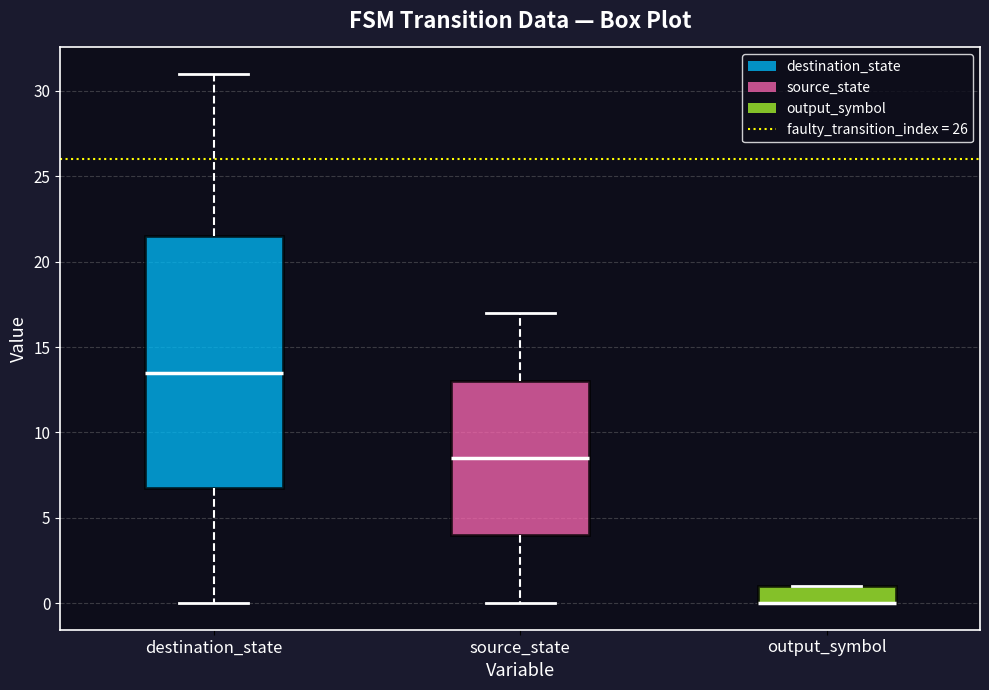

Reading left to right, read every box against the y-axis: the position of its median line, the range the box covers, and the ends of its whiskers. The values are not printed on the chart, so give them approximately, as read against the axis.

destination_state: median 13.5, box 7.0 to 21.5, whiskers 0.0 to 31.0
source_state: median 8.5, box 4.0 to 13.0, whiskers 0.0 to 17.0
output_symbol: median 0.0 (drawn on the box's lower edge), box 0.0 to 1.0, whiskers 0.0 to 1.0